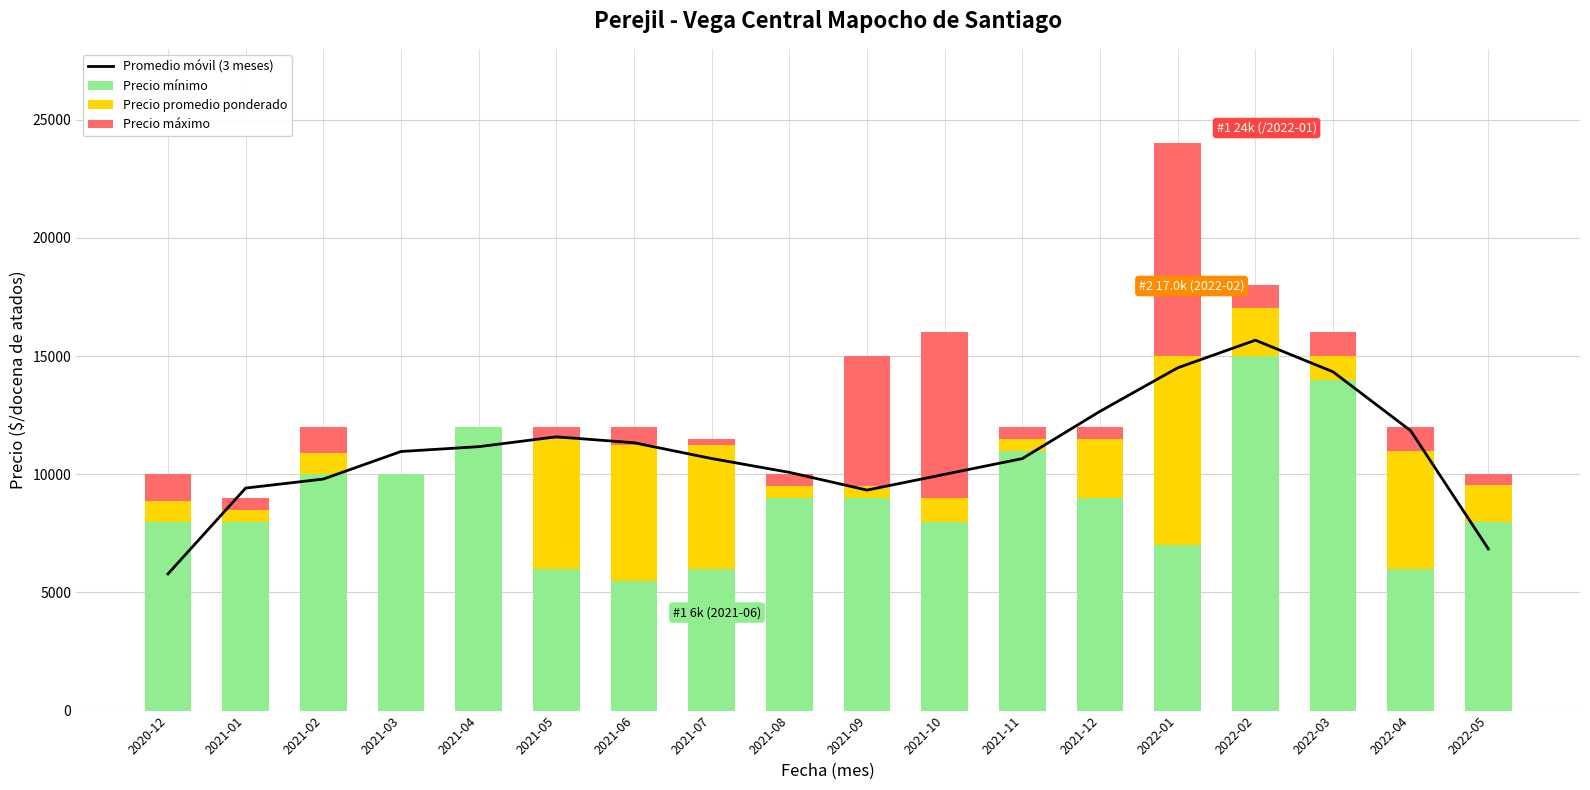

Between 2021-11 and 2022-05, which series saw the biggest shift?

Promedio móvil (3 meses)